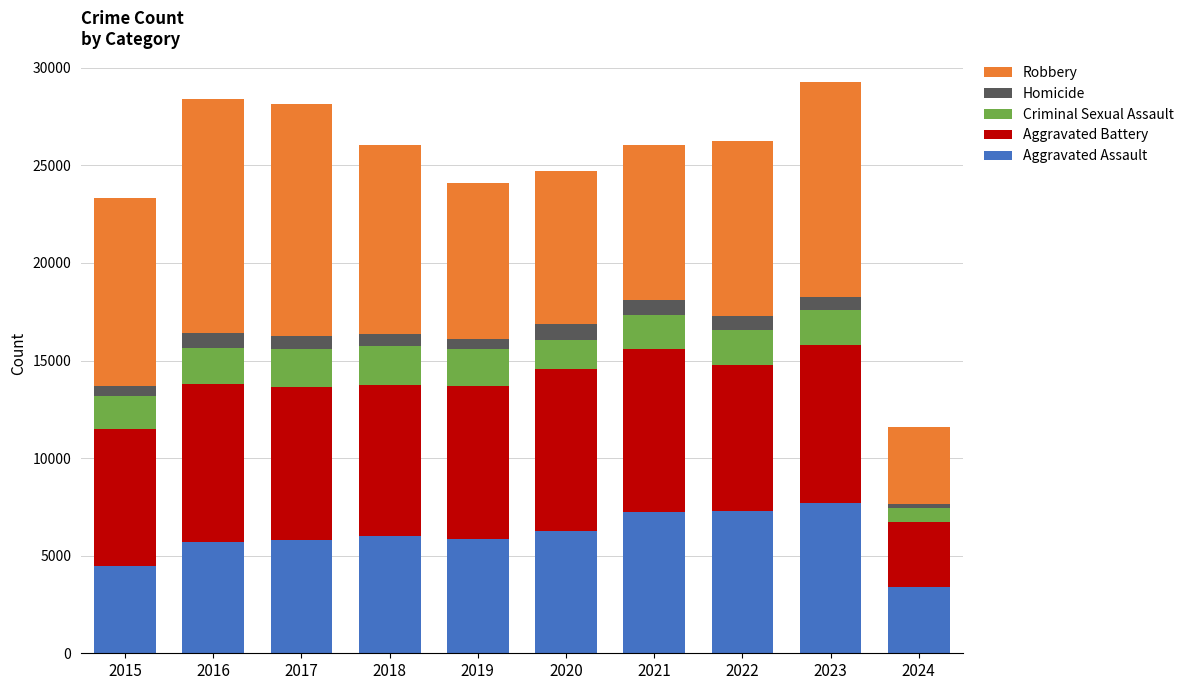

The Aggravated Assault series shows 6001 at 2018. True or false?

True